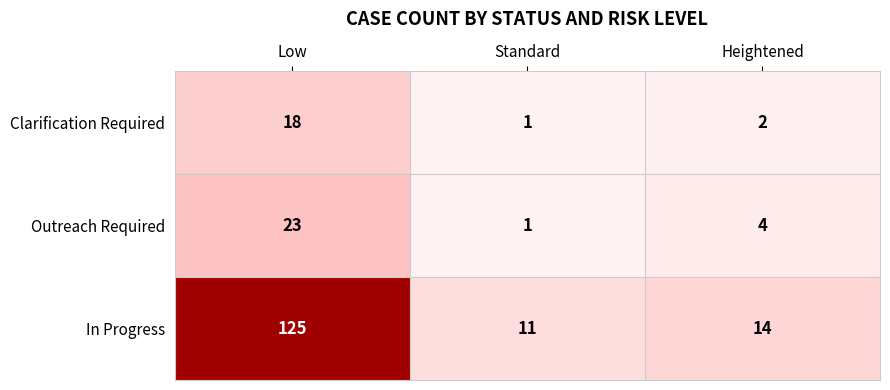

Where is Outreach Required nearest to the value 12?

Heightened